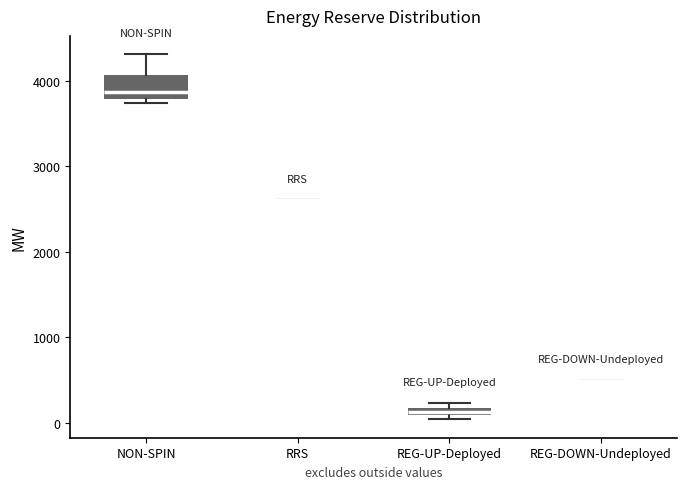

Comparing the boxes themselves (not the whiskers), which one is the tallest?

NON-SPIN